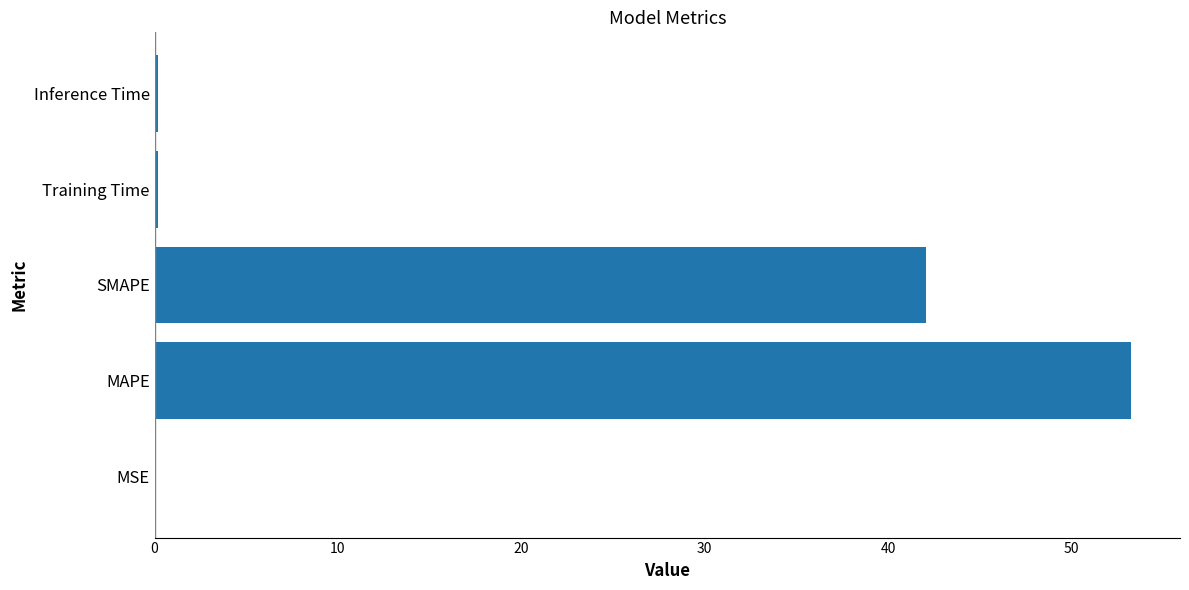

What is the greatest value displayed?

53.2